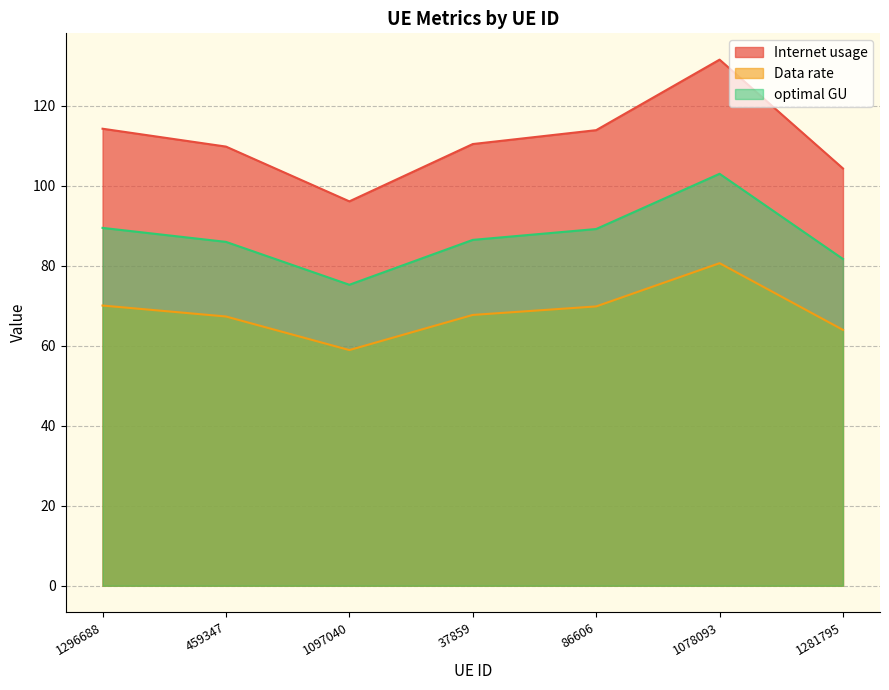

Rank the series at 1097040 from lowest to highest value.

Data rate, optimal GU, Internet usage